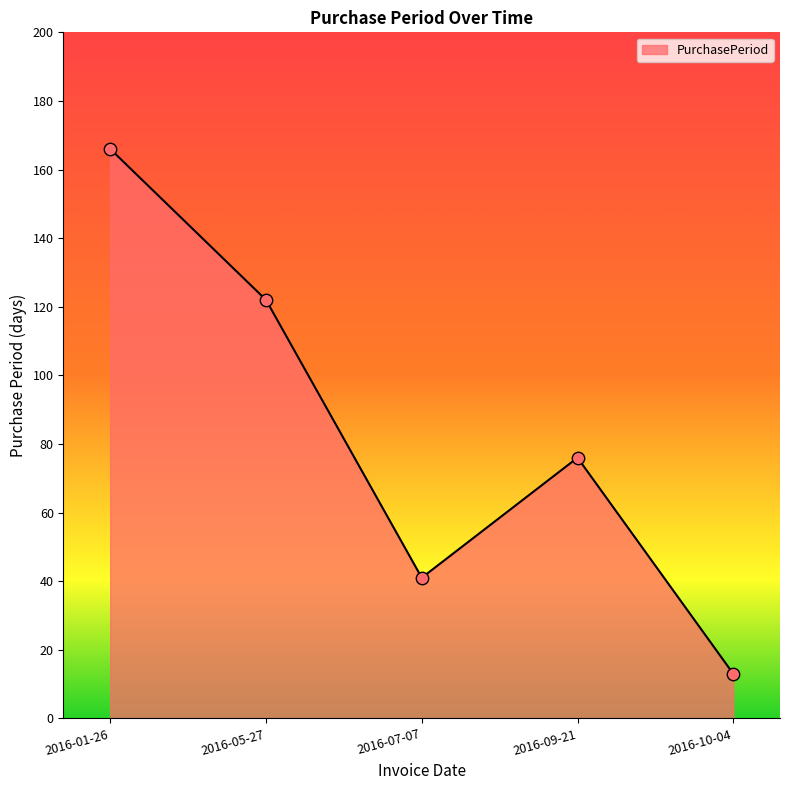

Between 2016-01-26 and 2016-07-07, which is larger?

2016-01-26